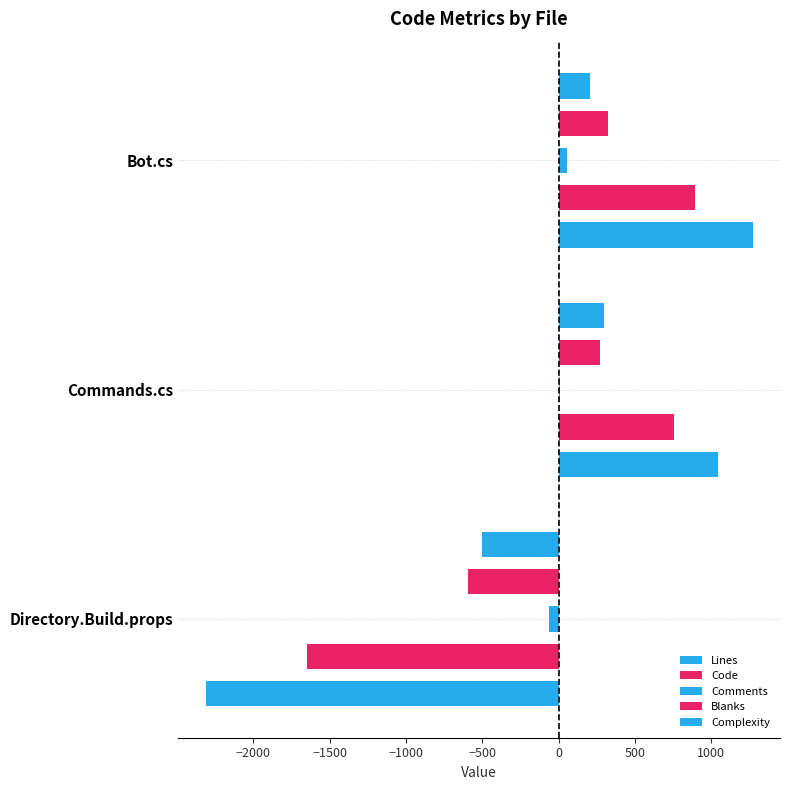

What is the greatest value displayed?

1270.0